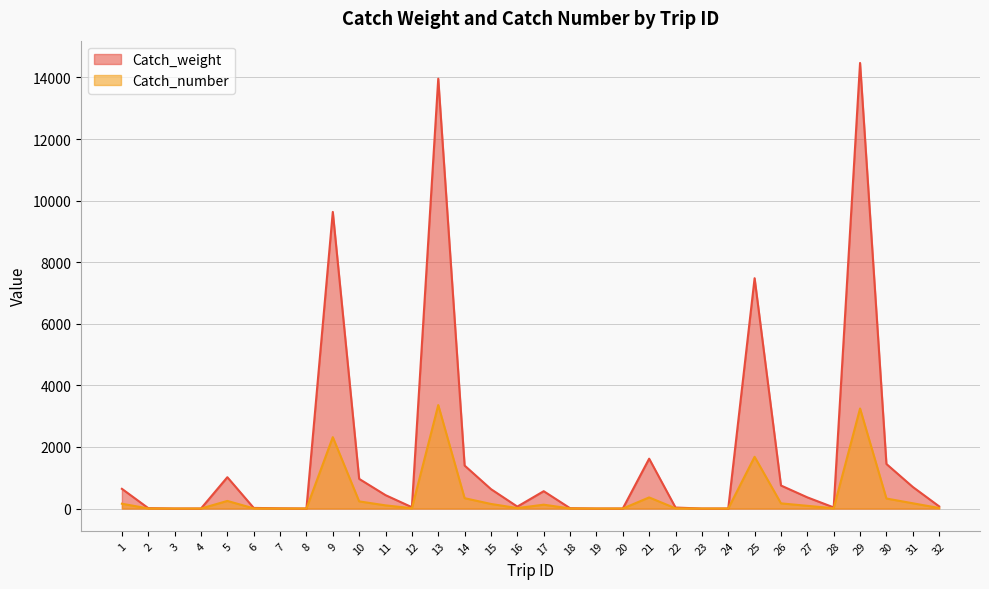

Which has a higher value, 16 or 15?

15